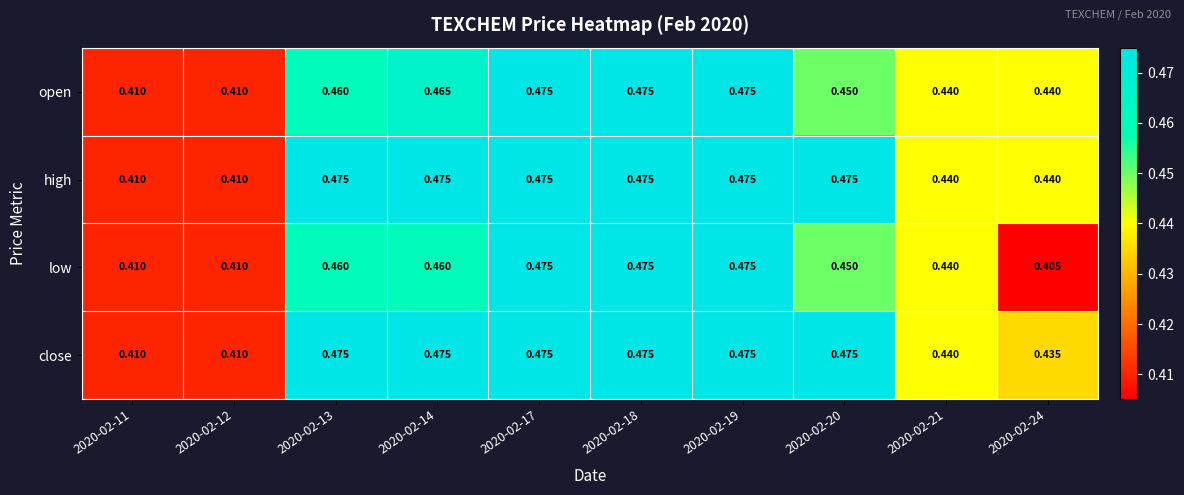

Which series changed the most between 2020-02-19 and 2020-02-24?

low